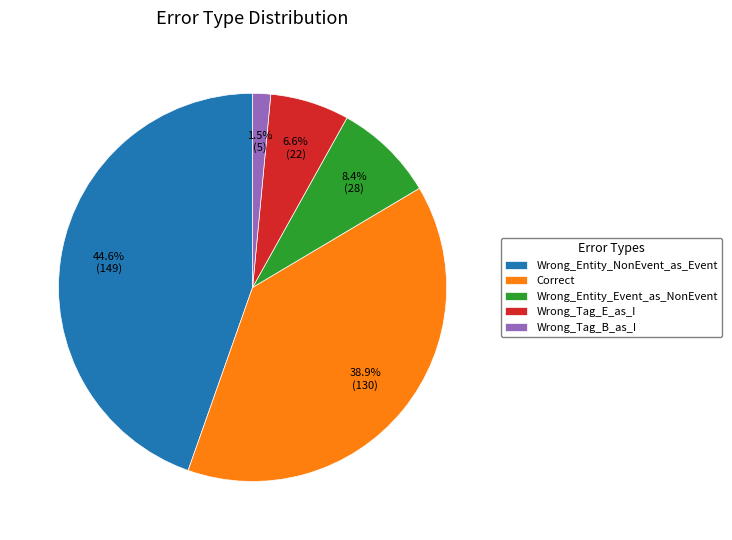

Which has a higher value, Wrong_Tag_E_as_I or Wrong_Entity_NonEvent_as_Event?

Wrong_Entity_NonEvent_as_Event